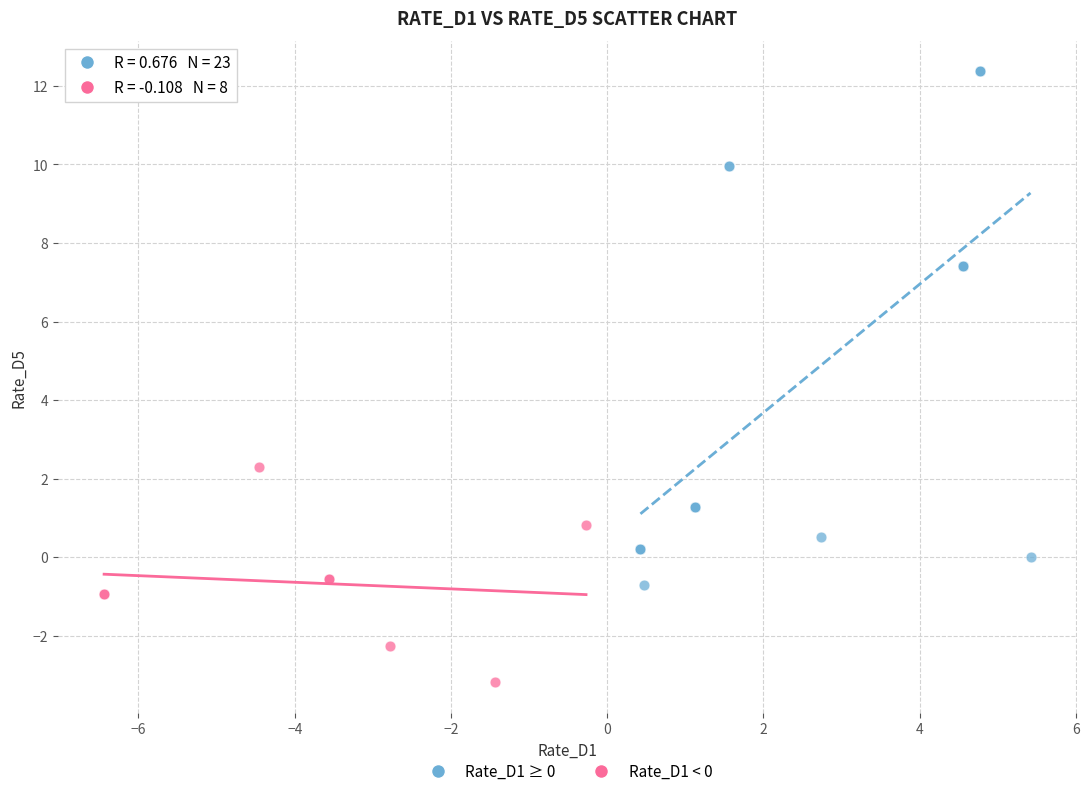

Which series contains the lowest Y value?

Rate_D1 < 0